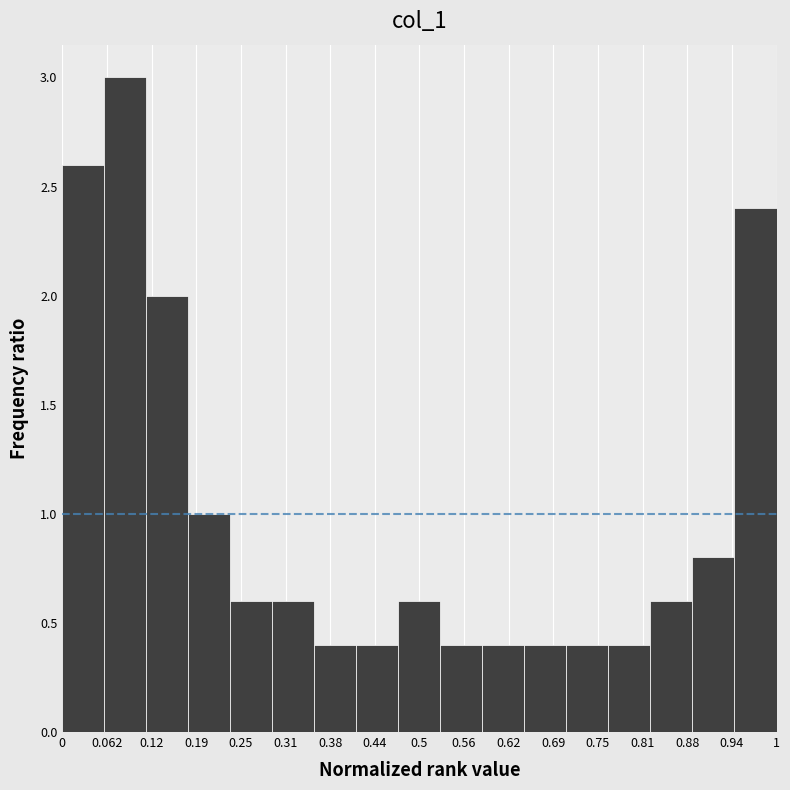

Which range on the x-axis has the tallest bar?

0.06 to 0.12